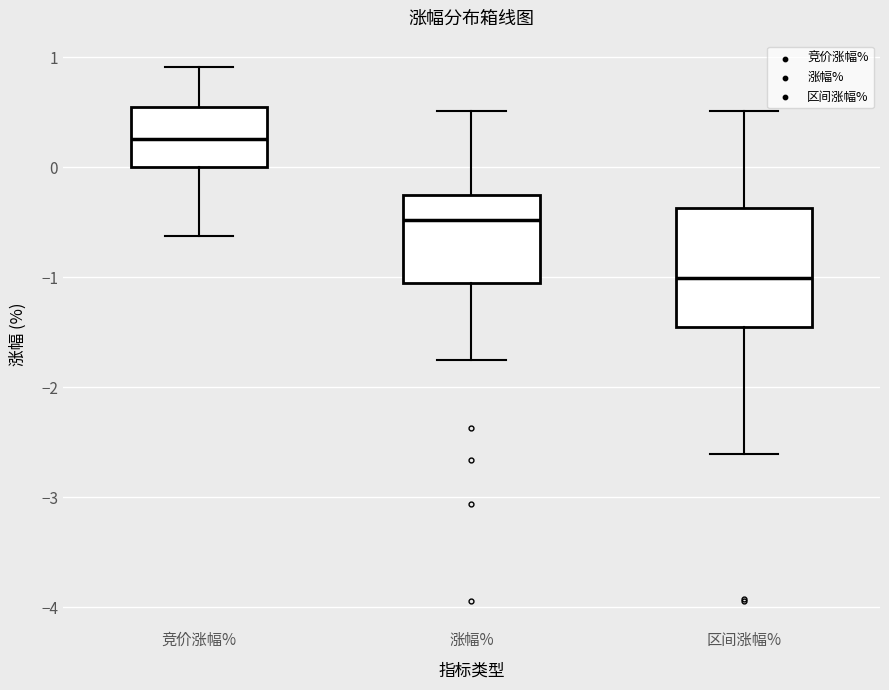

Which box is the tallest, from its lower edge to its upper edge?

区间涨幅%